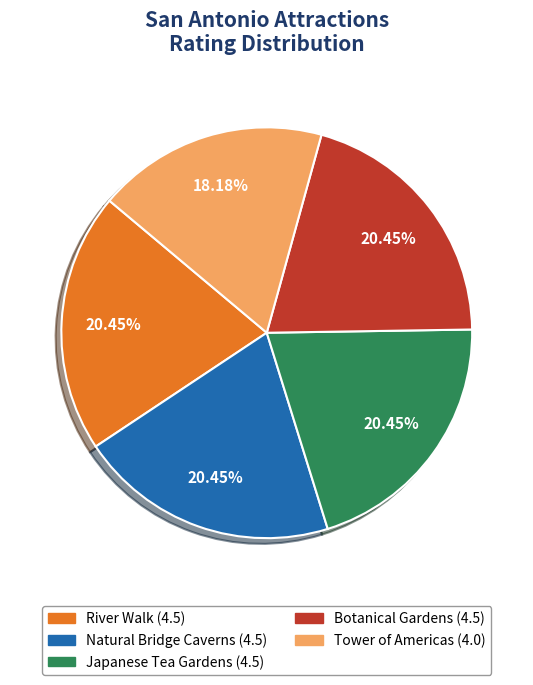

Is it true that River Walk is 20% of the pie?

True